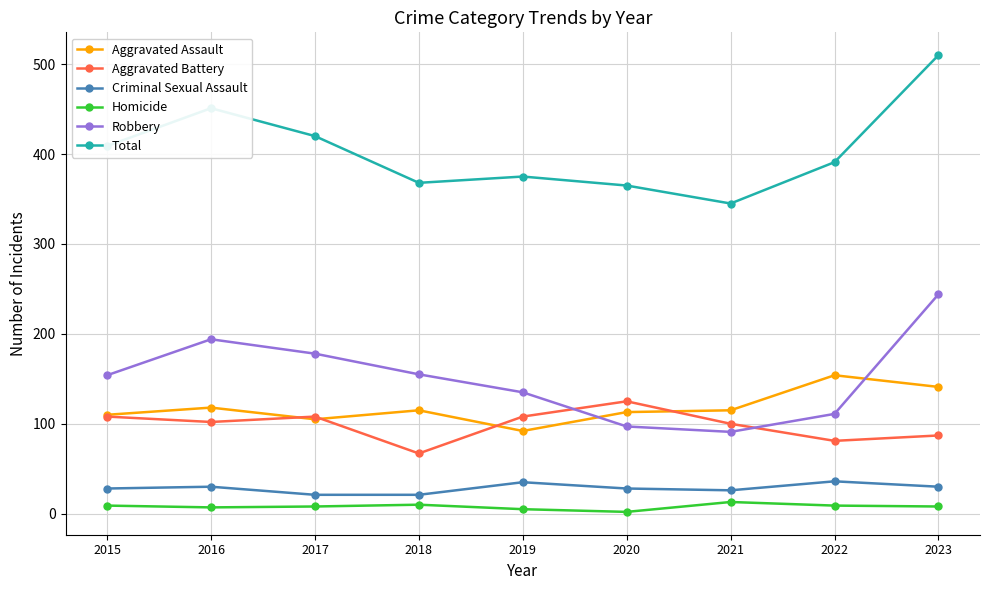

Which series has the largest range (max minus min)?

Total